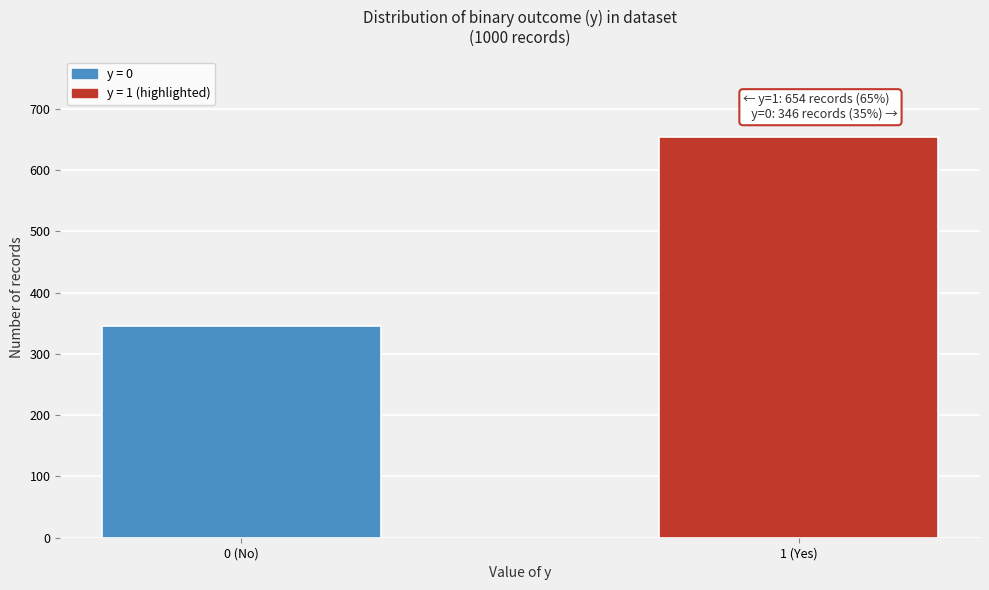

Reading left to right, what are all the values shown in this chart?

346	654